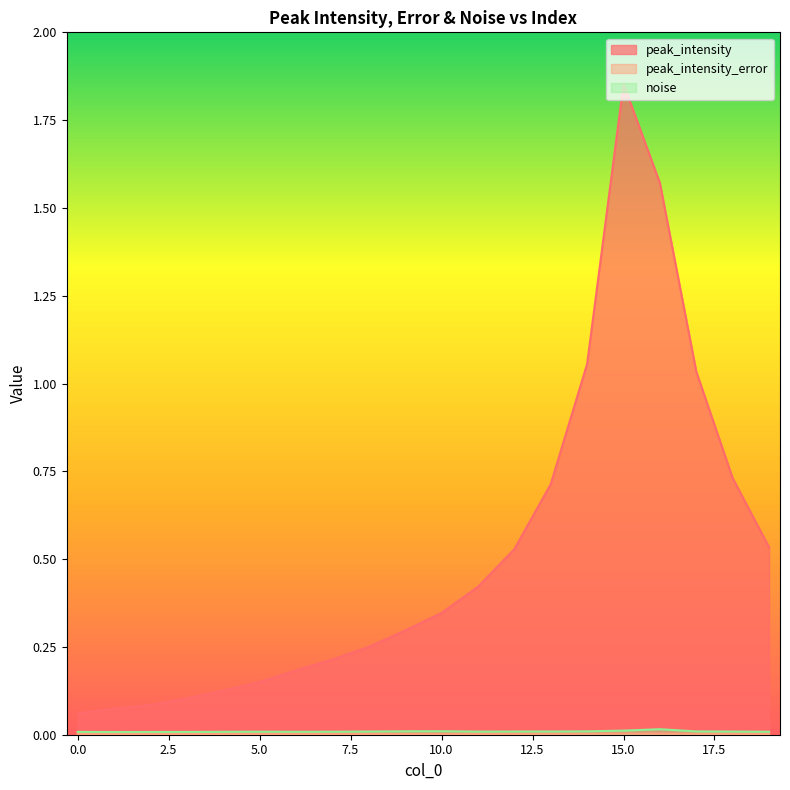

How many lines are shown in the chart?

3